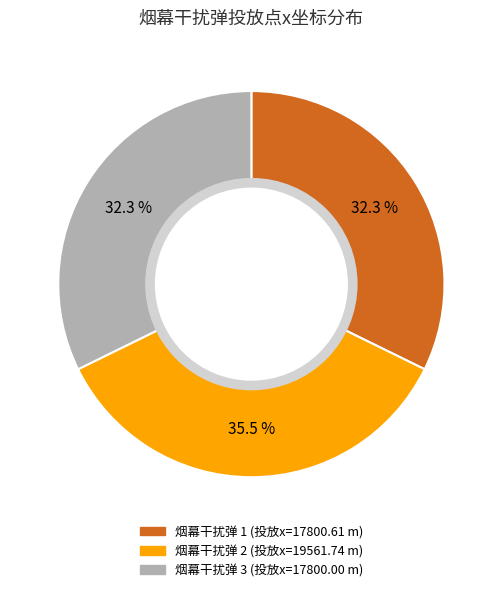

Is there any slice that represents more than half of the pie?

No